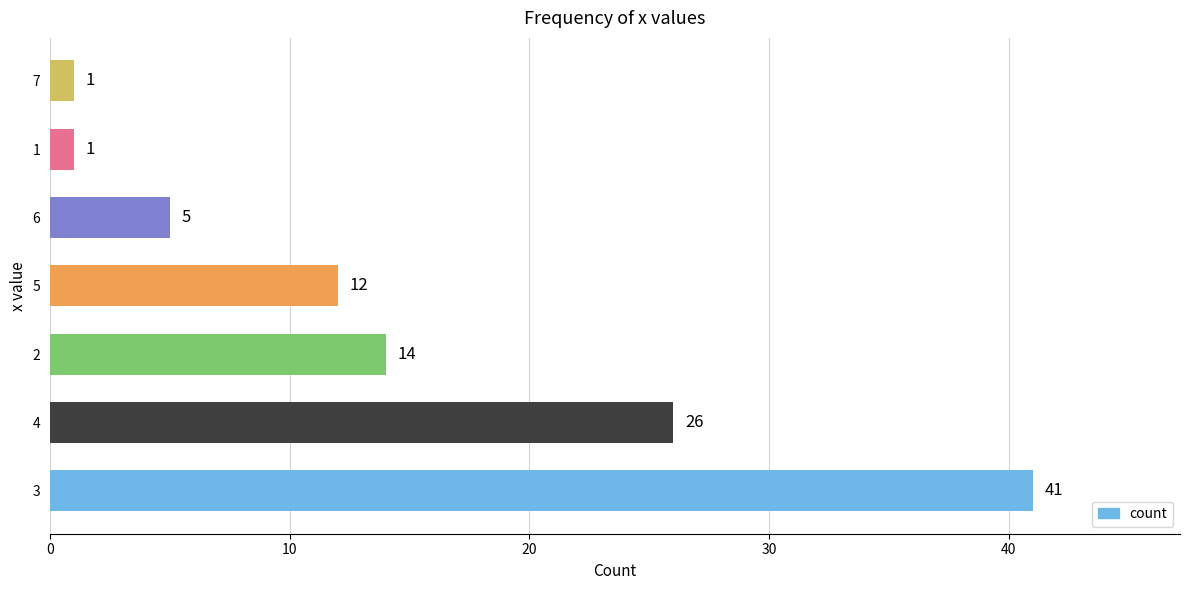

At which label is the value closest to 21?

4